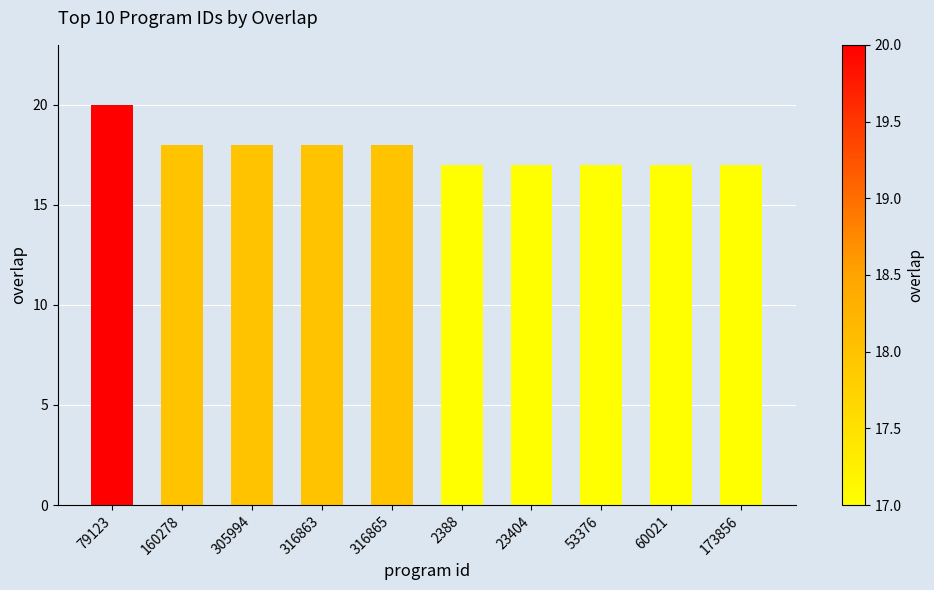

Count the number of data series in this chart.

1